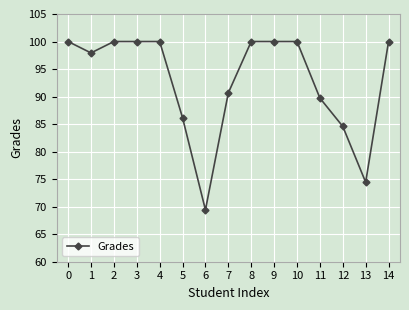

The value at 4 is 100.0. True or false?

True